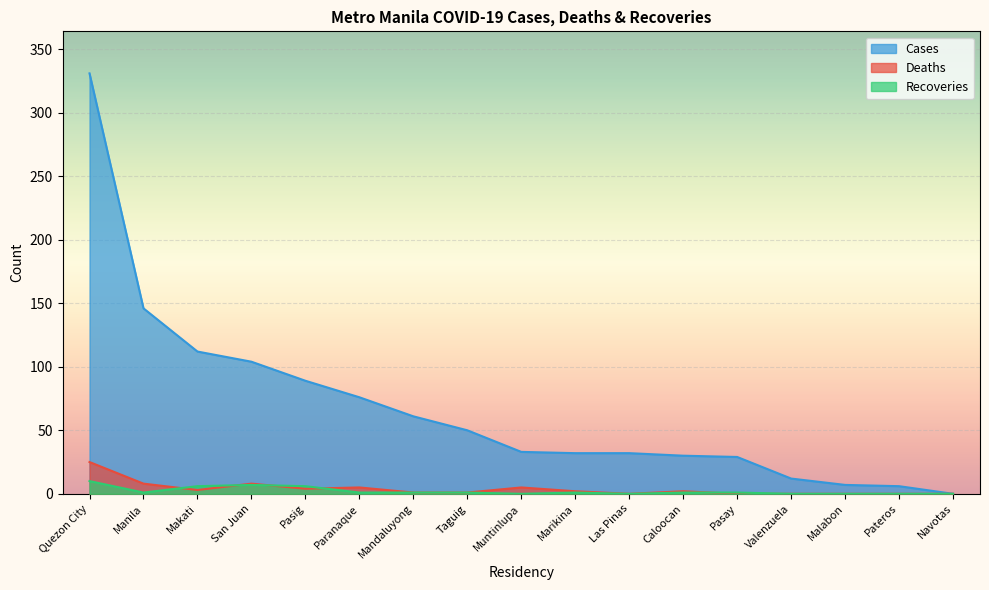

Where is the first local maximum for Deaths?

San Juan